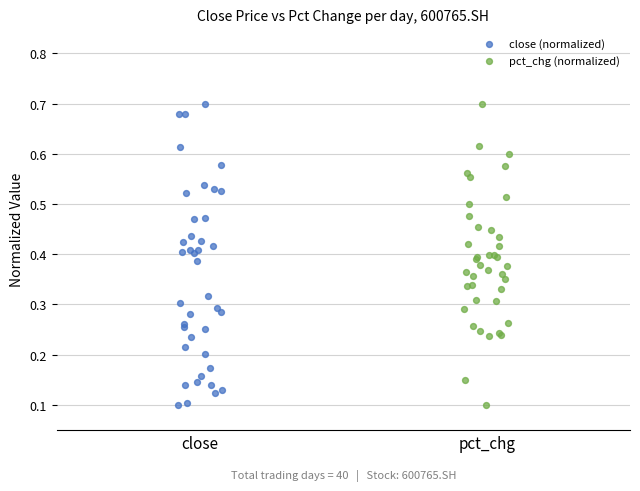

What are all the series names shown in the legend?

close (normalized), pct_chg (normalized)